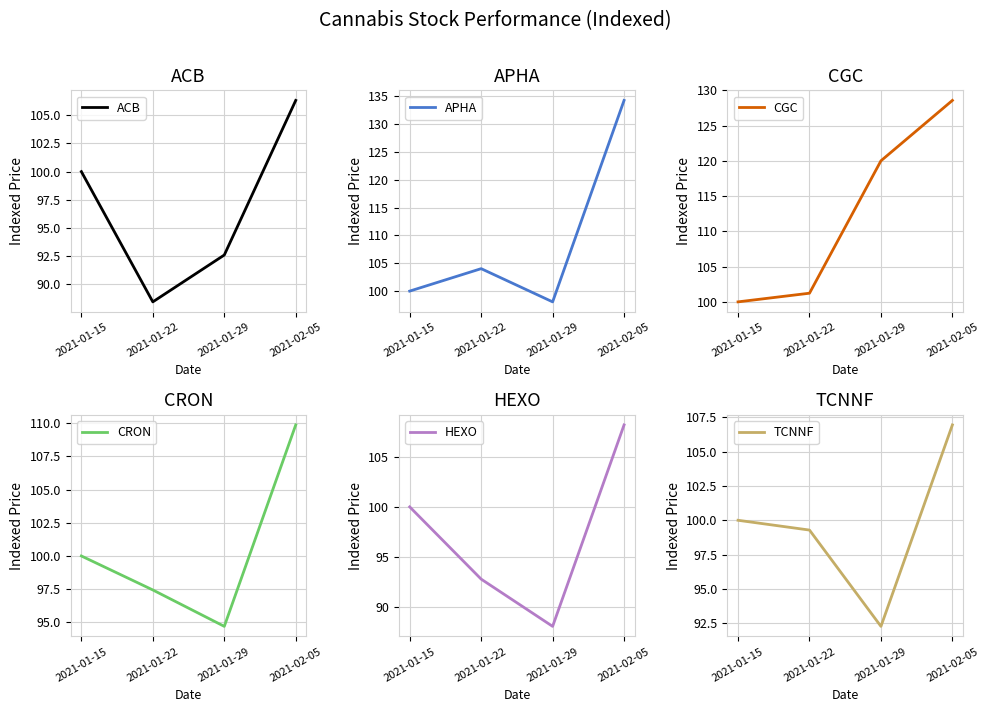

In HEXO, how many points are lower than both neighbors (excluding endpoints)?

1